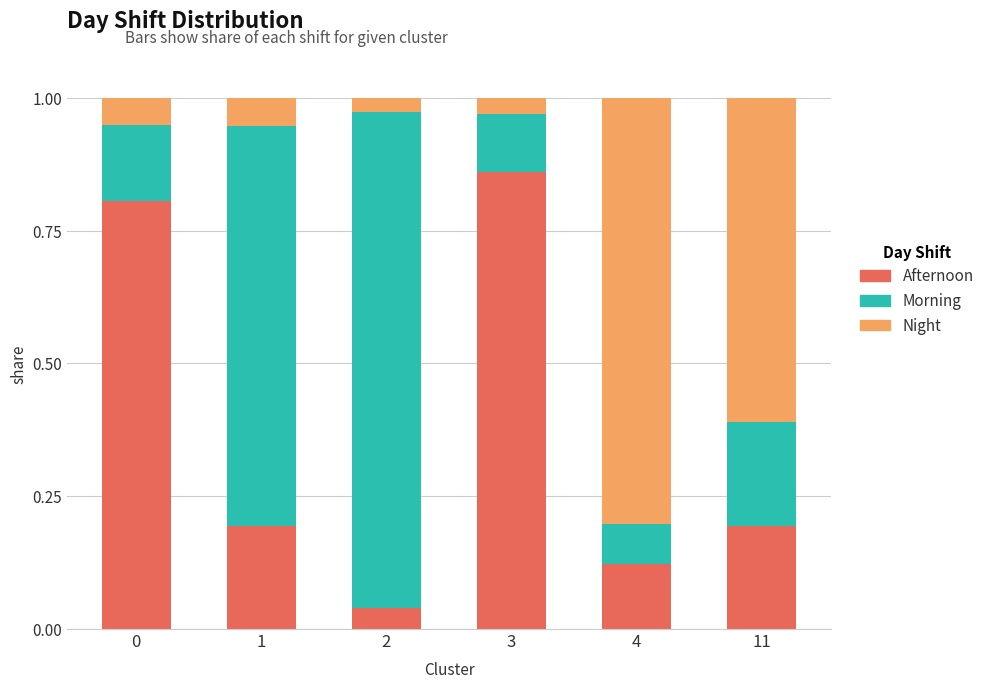

What is the sum of all Afternoon values?

2.2